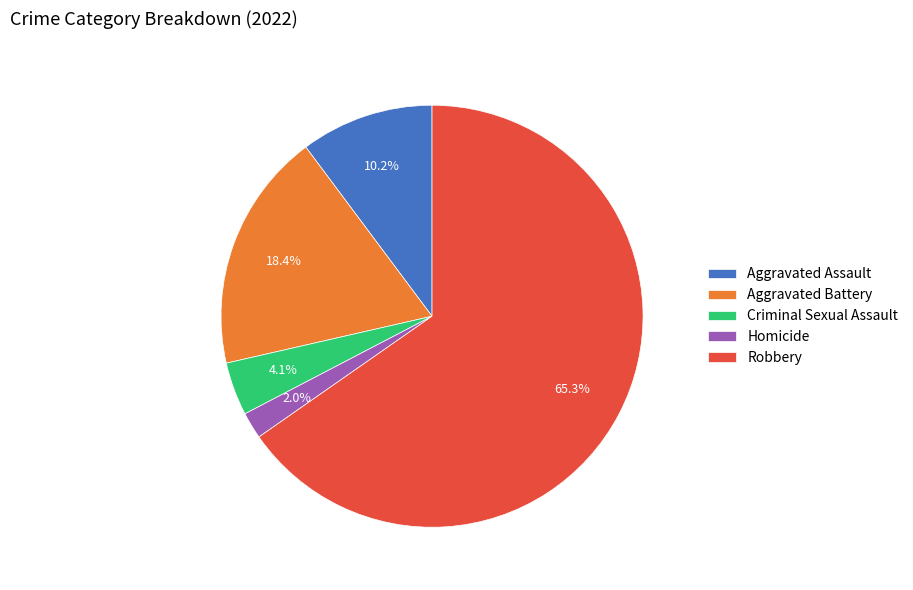

To the nearest percent, what is the difference between the Homicide and Criminal Sexual Assault slice percentages?

2%